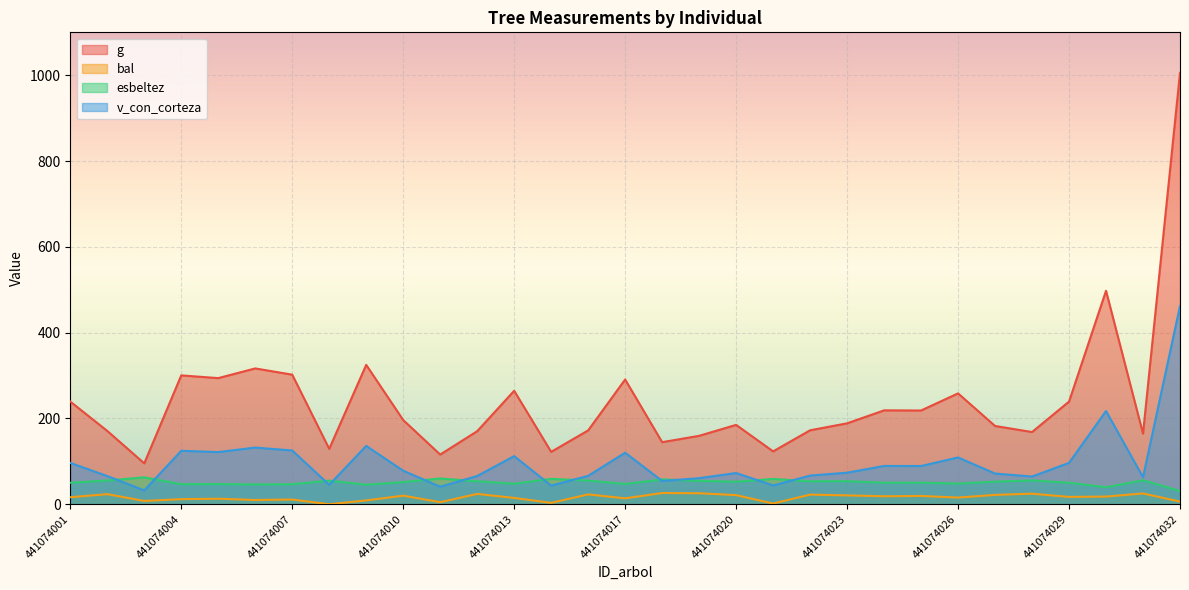

What is the sum of all bal values?

488.9